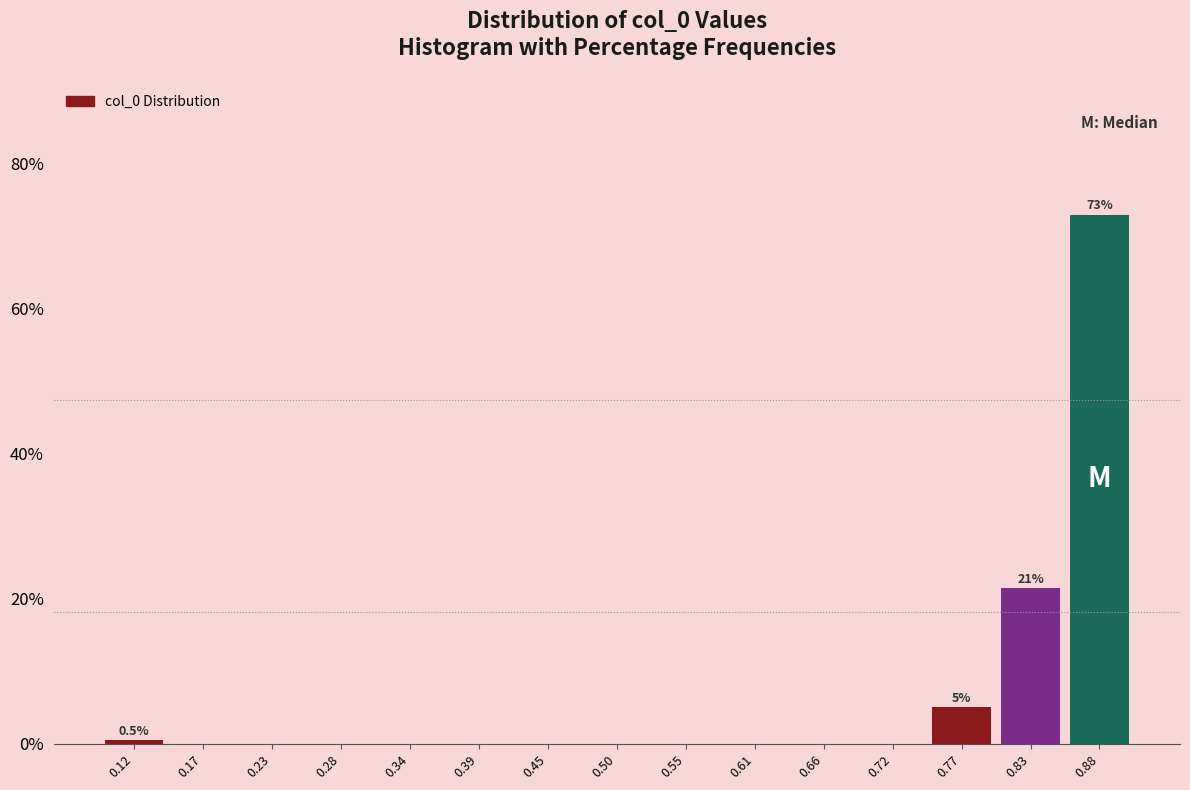

Over which range of the x-axis is the bar tallest?

0.86 to 0.91